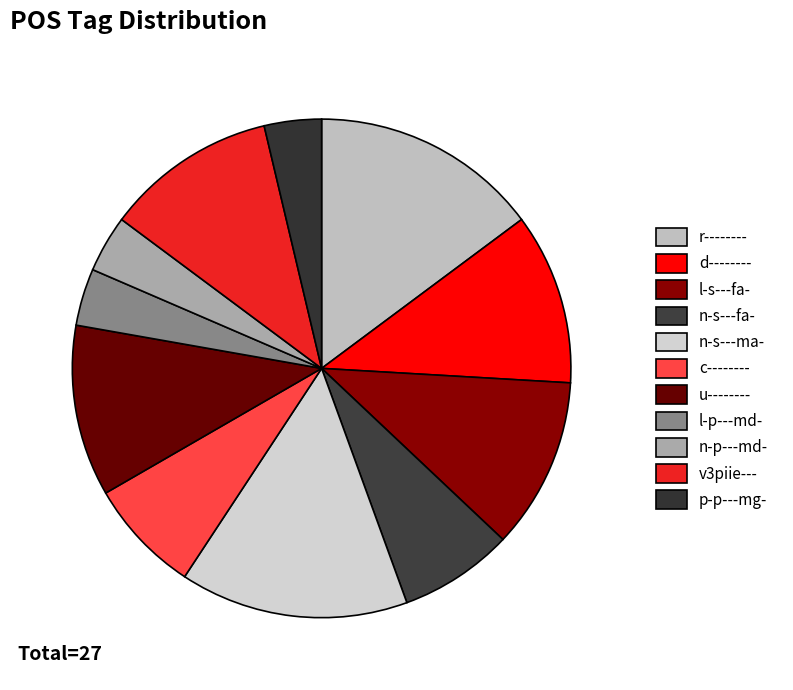

Is there a majority slice in this chart?

No